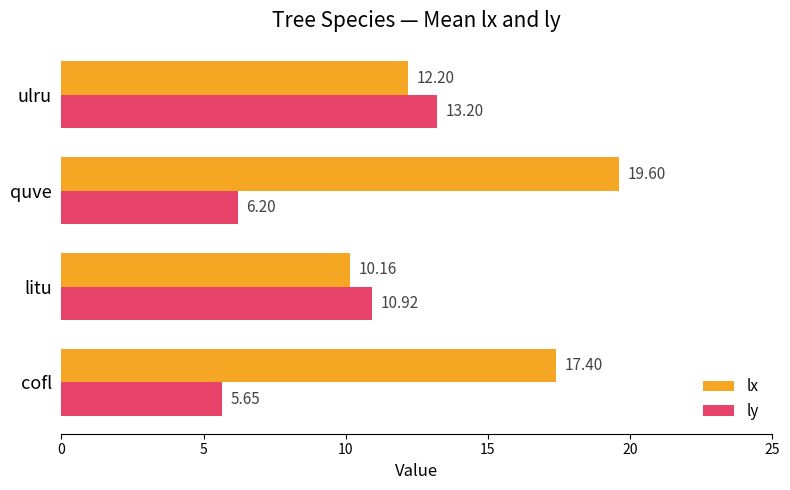

What is the average value of the lx series?

14.8